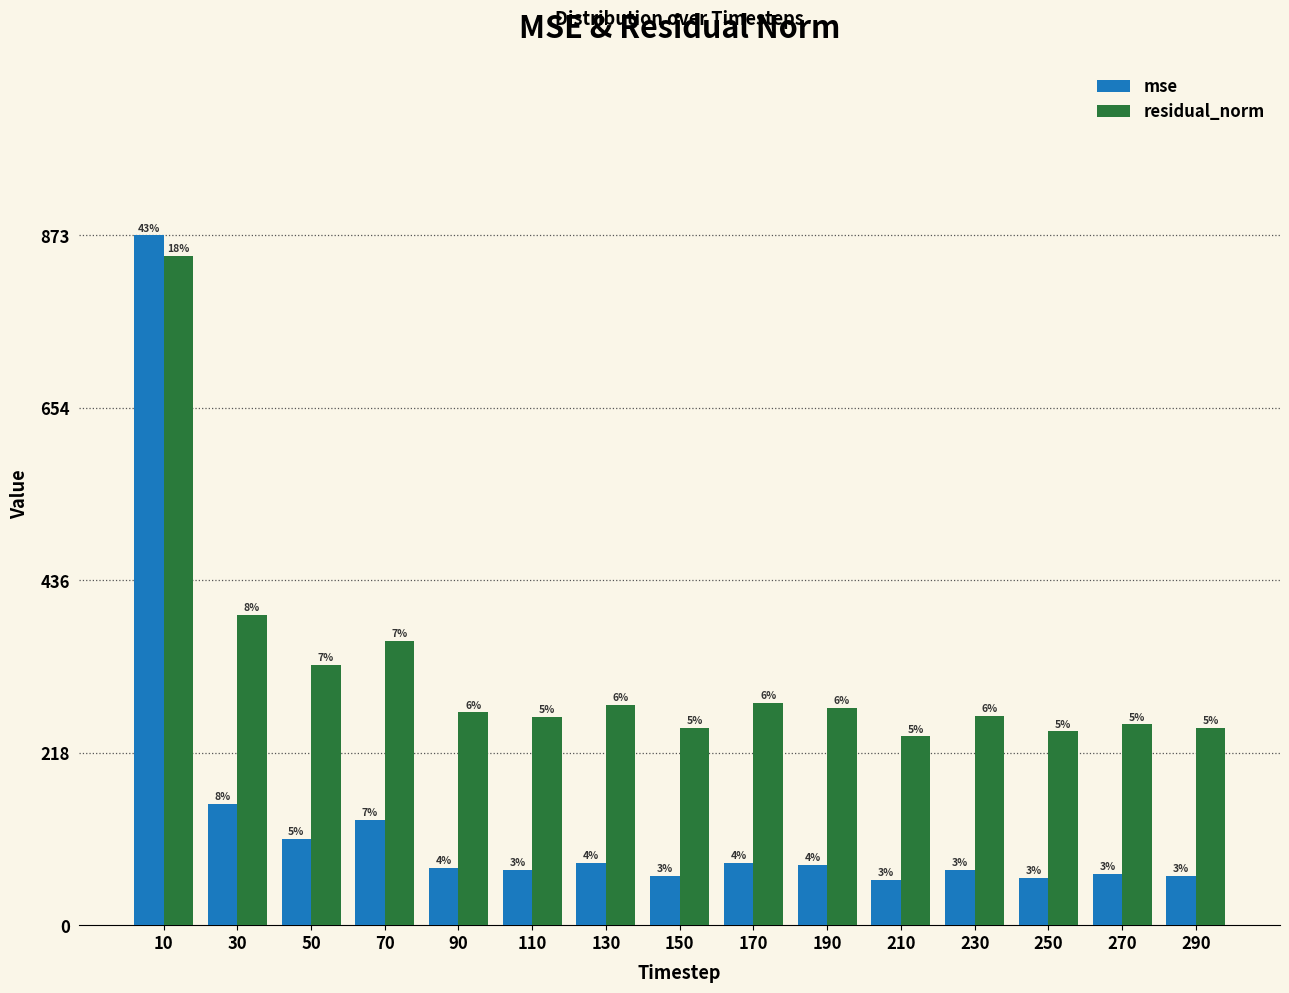

How many bars are there in total?

30